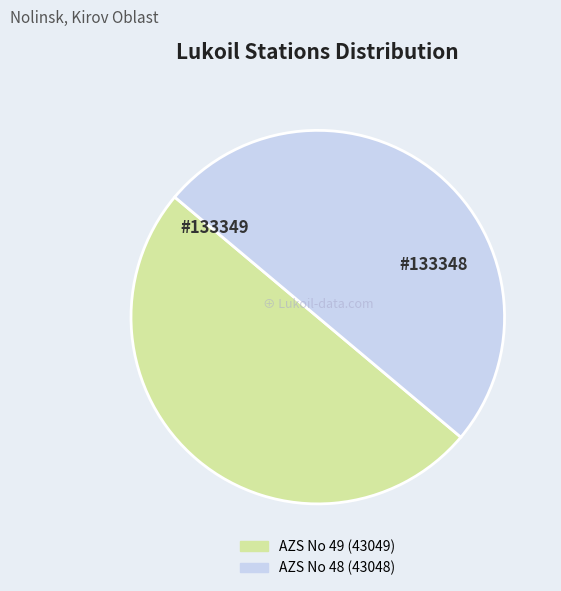

True or false: AZS No 49 (43049) accounts for 50% of the total.

True